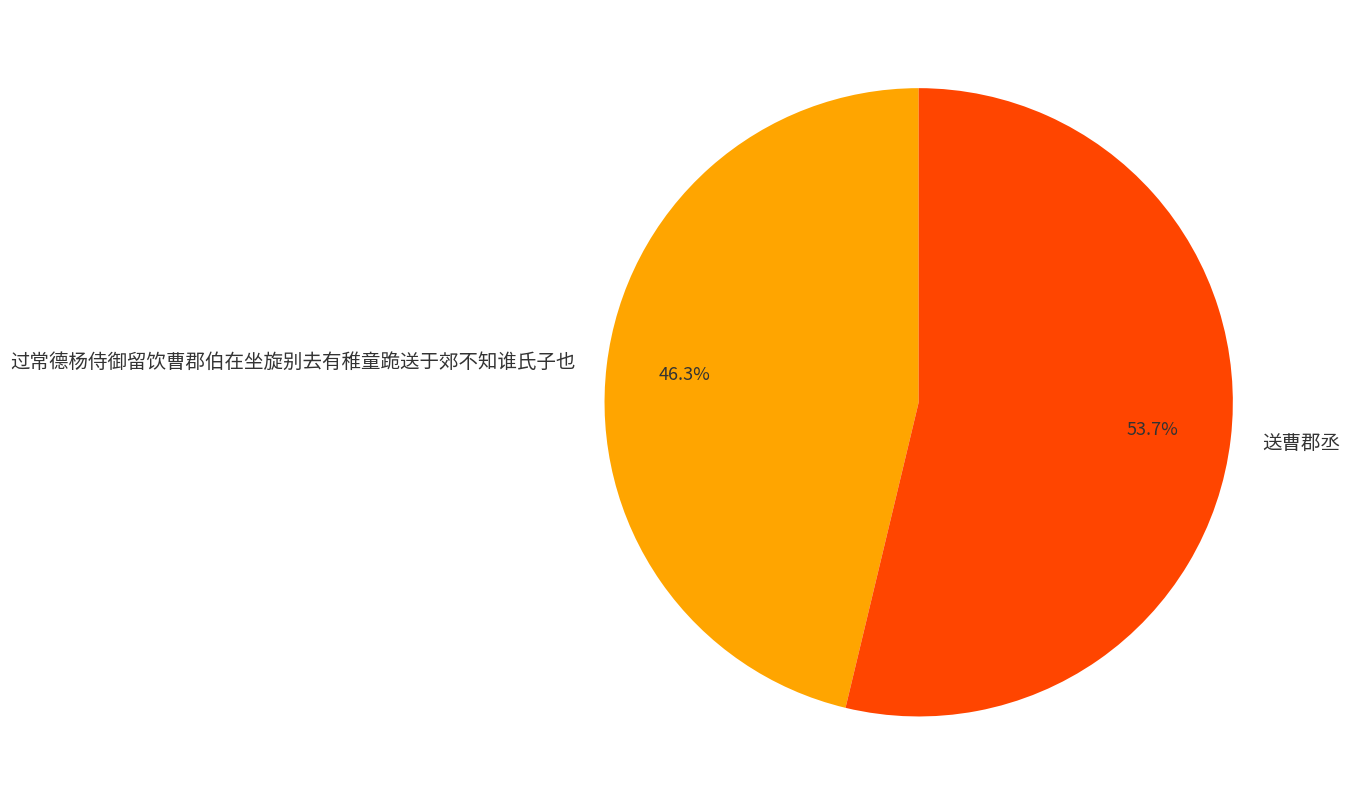

Is 送曹郡丞 the majority of the pie?

Yes